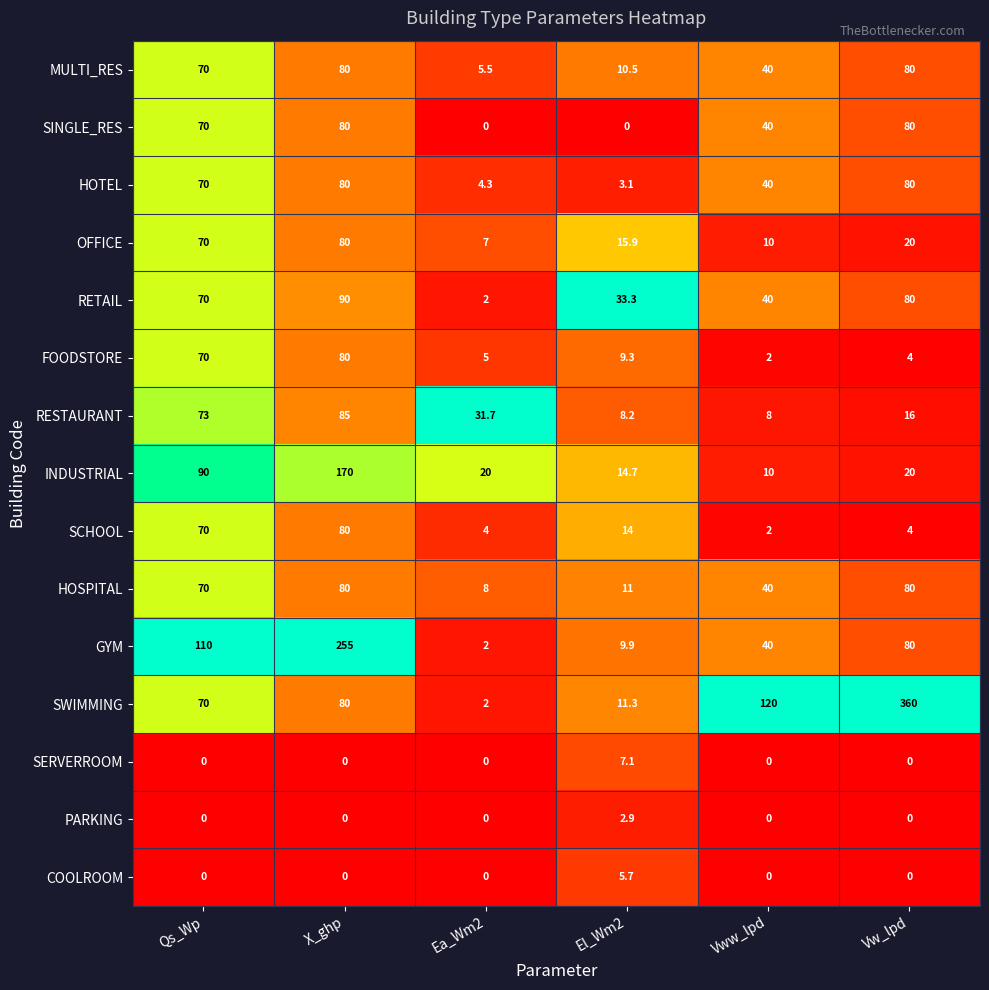

What is the average value of the INDUSTRIAL series?

54.1